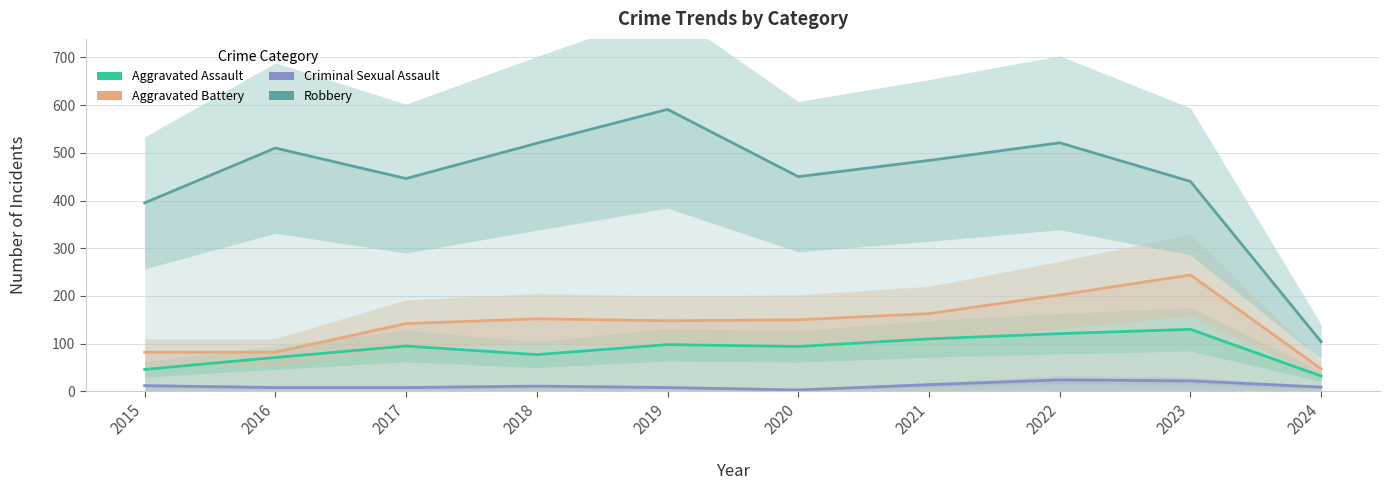

What are all the series names shown in the legend?

Aggravated Assault, Aggravated Battery, Criminal Sexual Assault, Robbery